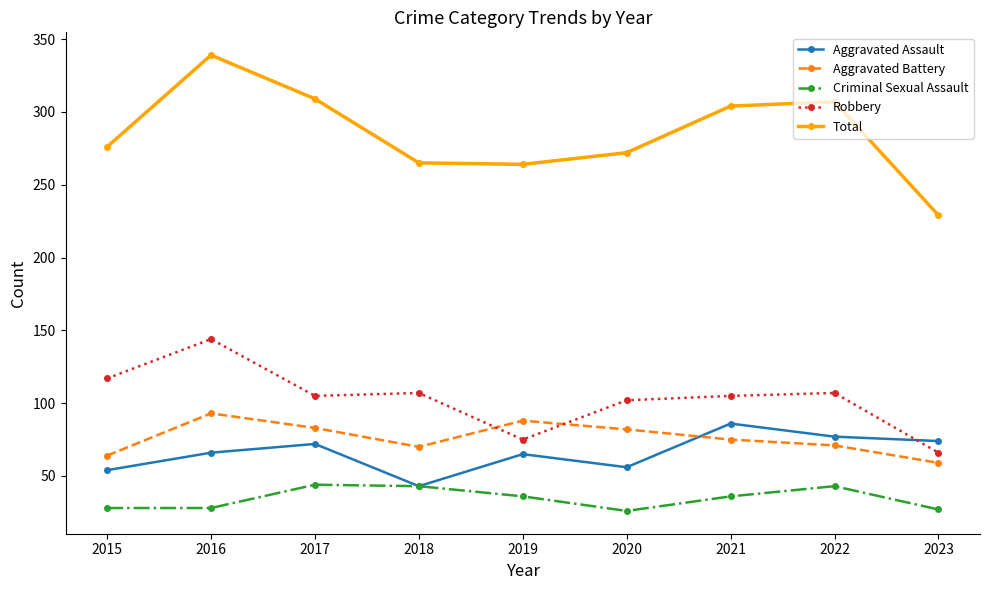

Is it true that Robbery equals 115 at 2019?

False